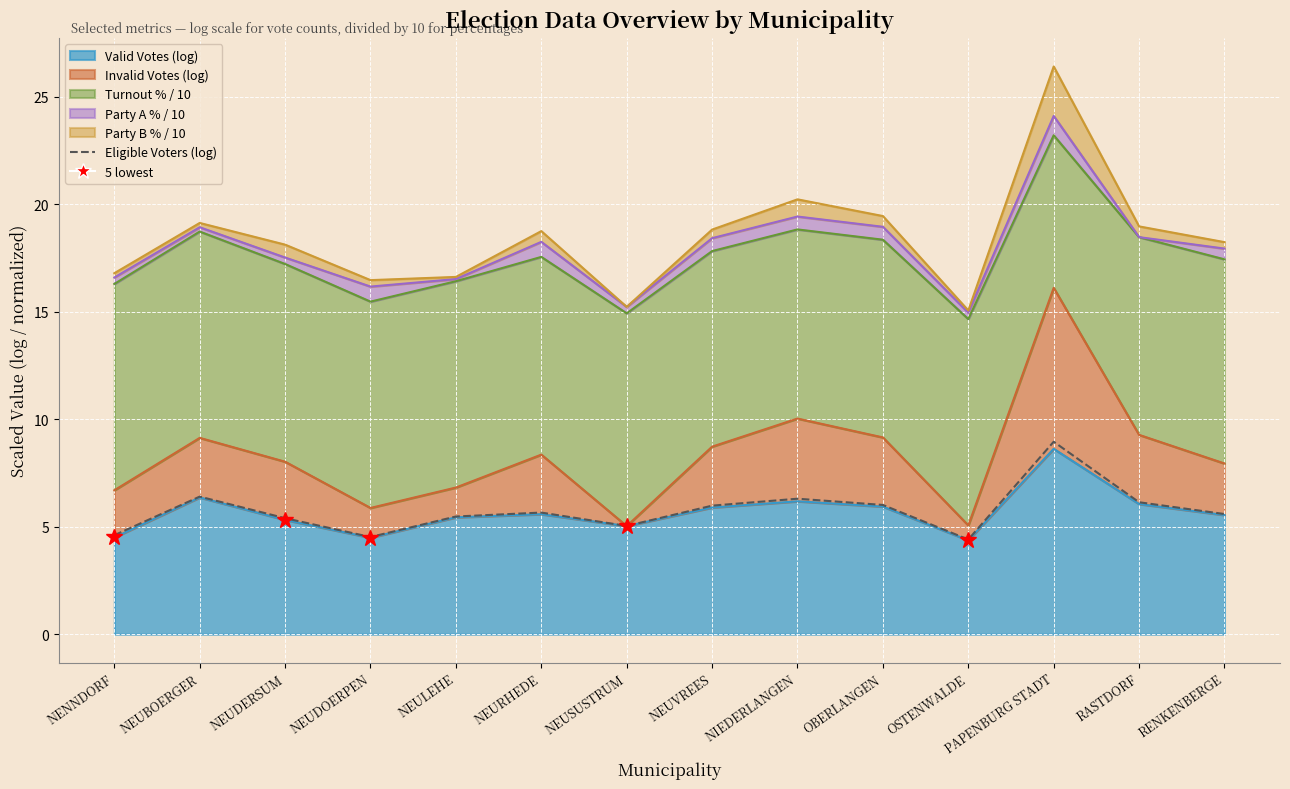

What is the label of the 7th point from the right?

NEUVREES